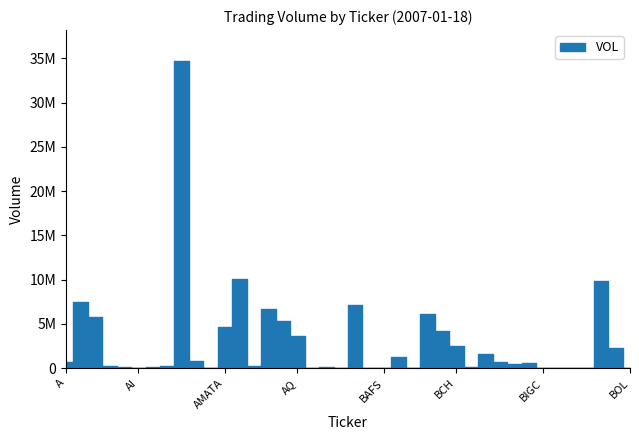

How many data points are less than 545800?

20